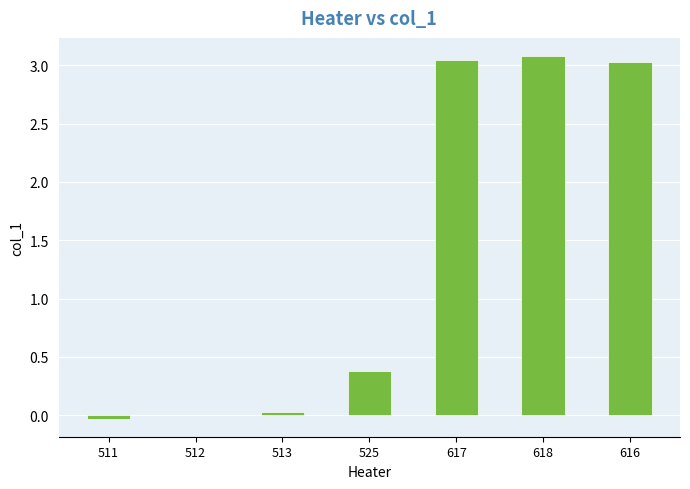

Is it true that the value at 512 is 1.2?

False